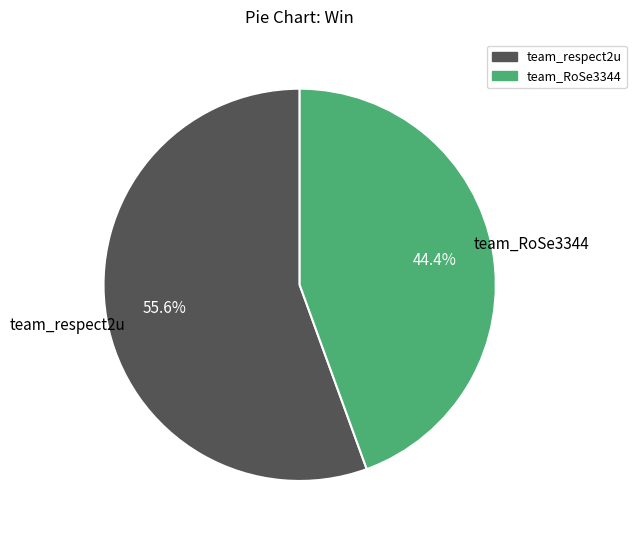

What is the total percentage of team_RoSe3344 and team_respect2u?

100.0%